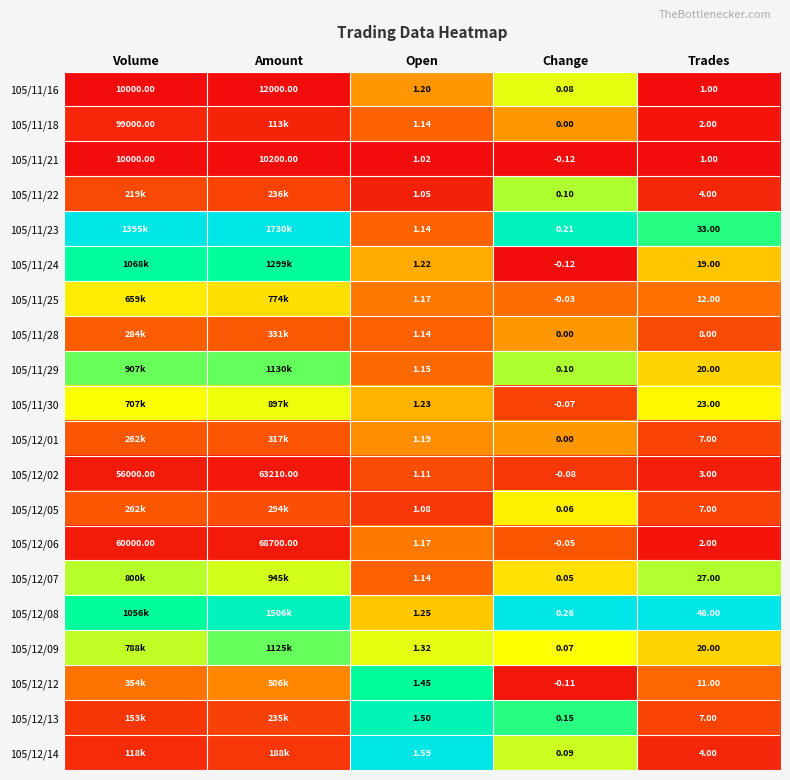

Which category has the highest value in the 105/11/21 series?

Amount